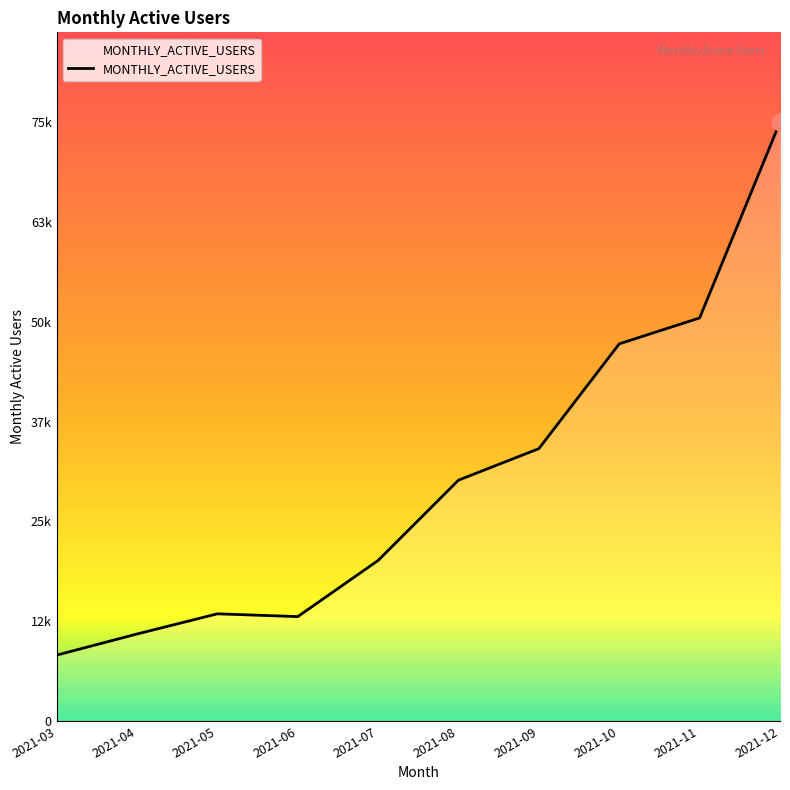

Rank the categories by value from lowest to highest.

2021-03, 2021-04, 2021-06, 2021-05, 2021-07, 2021-08, 2021-09, 2021-10, 2021-11, 2021-12